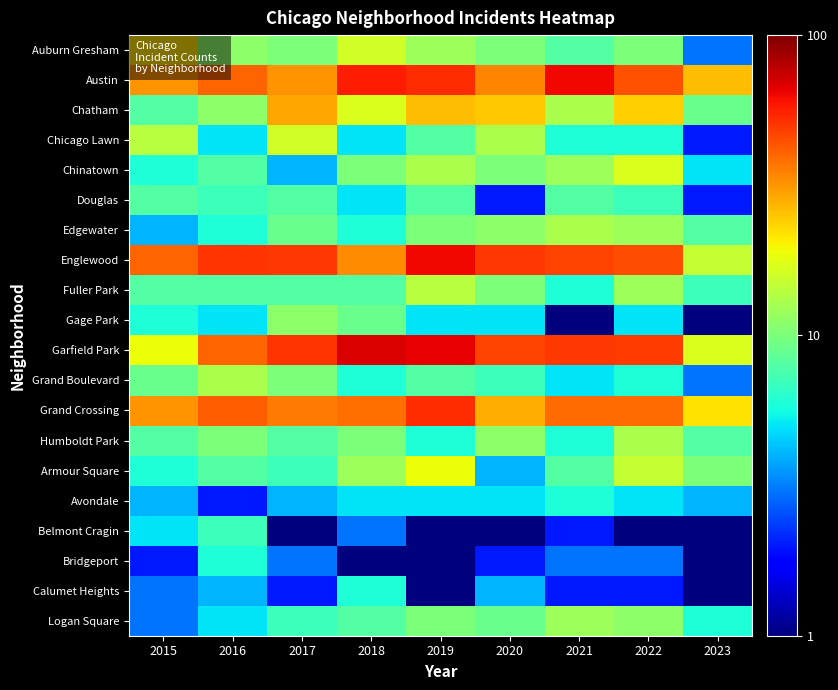

What is the difference between the highest and lowest values at 2020?

49